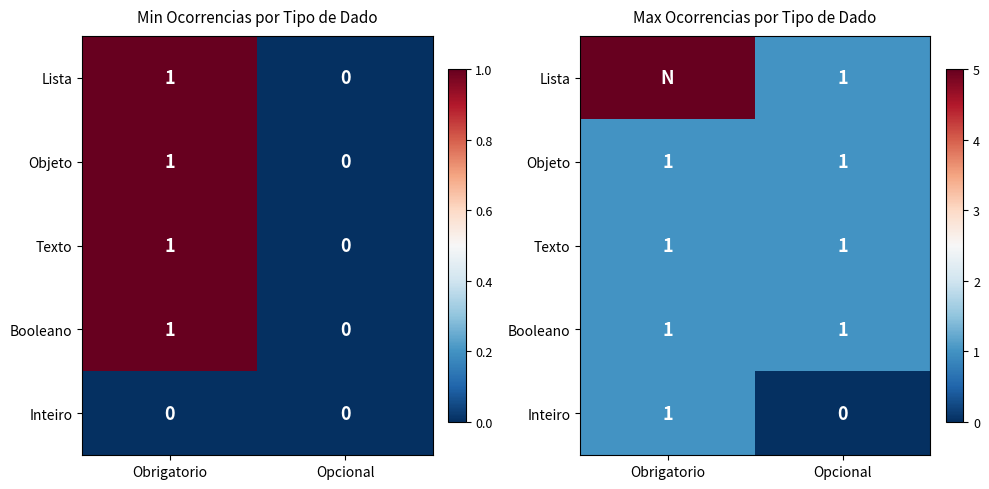

How many series are shown in this chart?

5